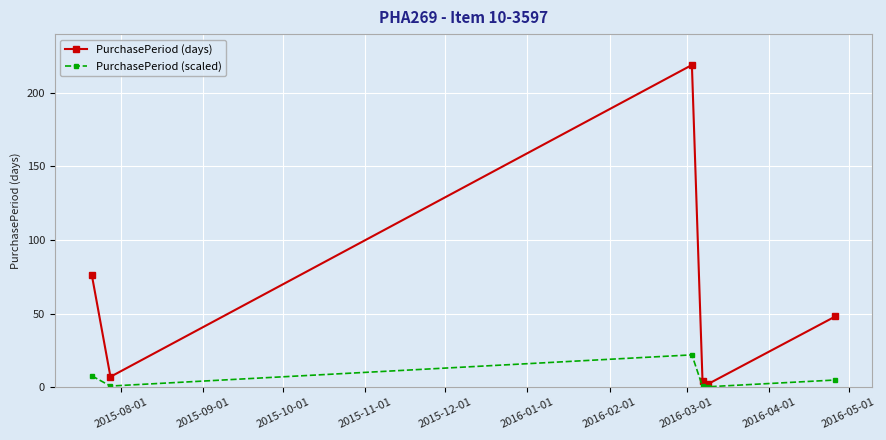

What are all the series names shown in the legend?

PurchasePeriod (days), PurchasePeriod (scaled)